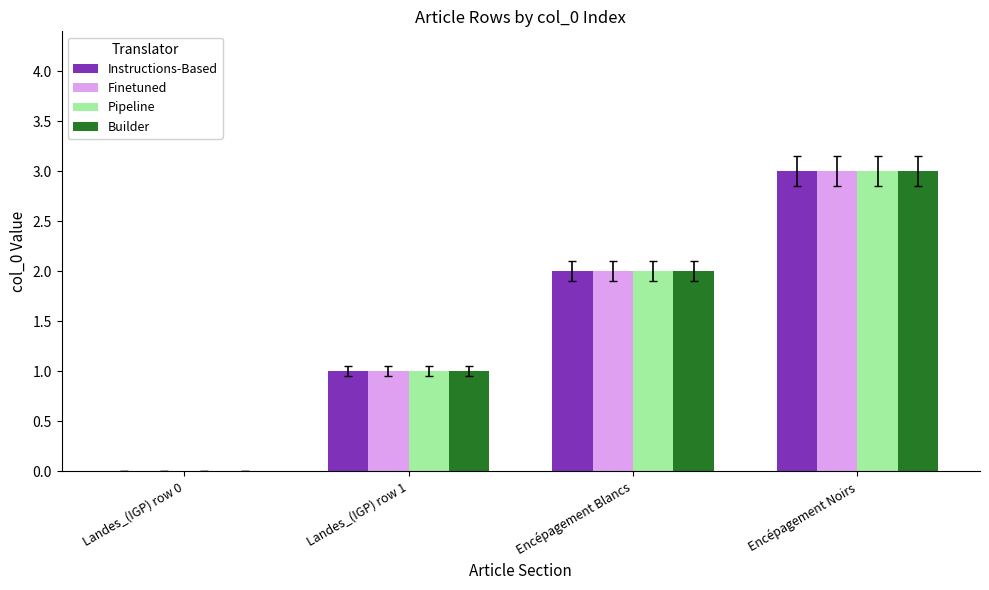

Is the value of Finetuned at Landes_(IGP) row 0 greater than the value of Builder at Landes_(IGP) row 1?

No